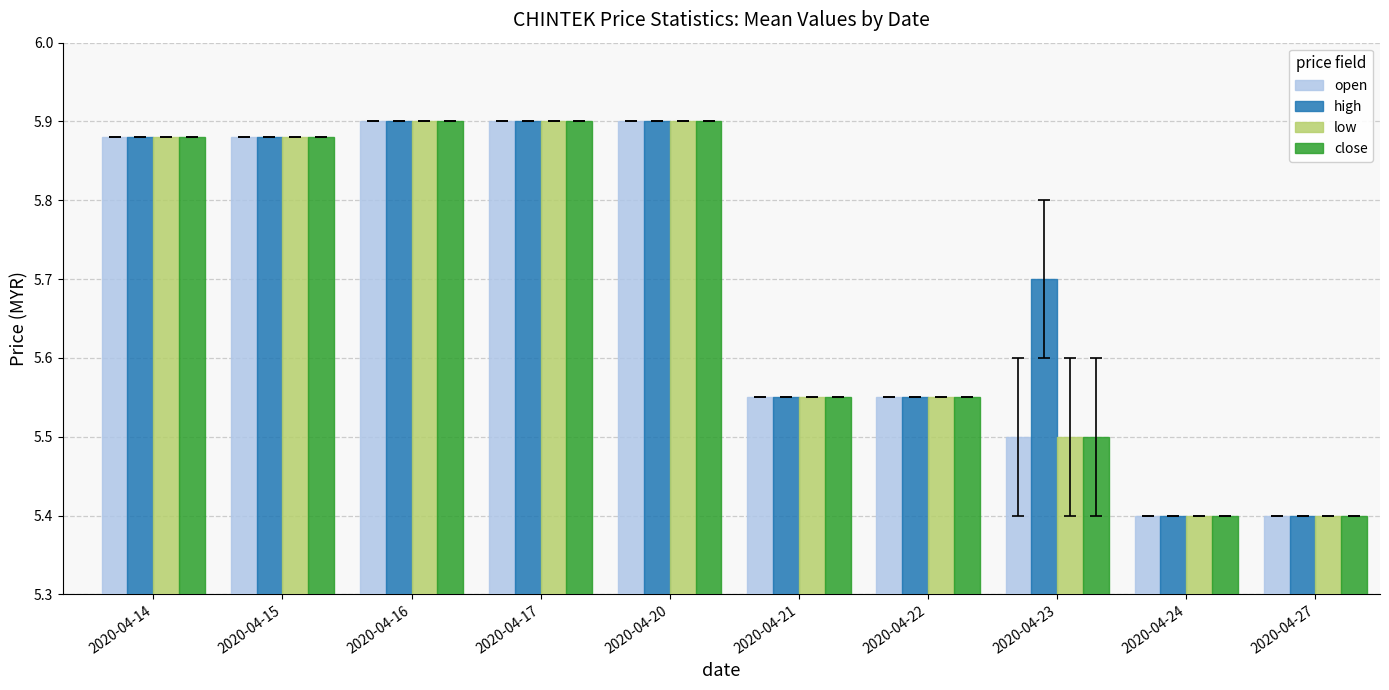

True or false: open has a value of 2.4 at 2020-04-22.

False